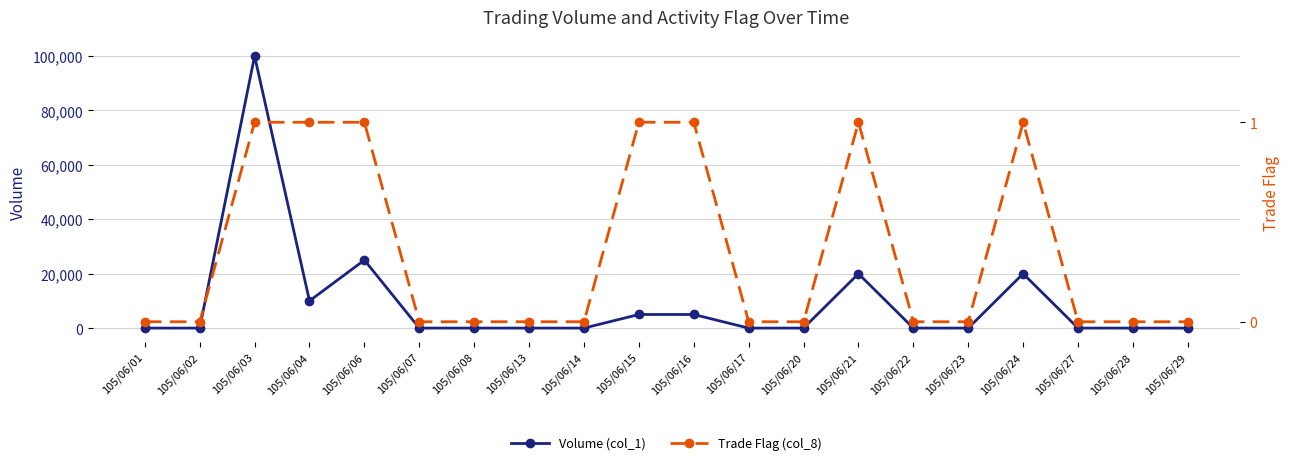

The value of Volume (col_1) at 105/06/16 is 5000. True or false?

True